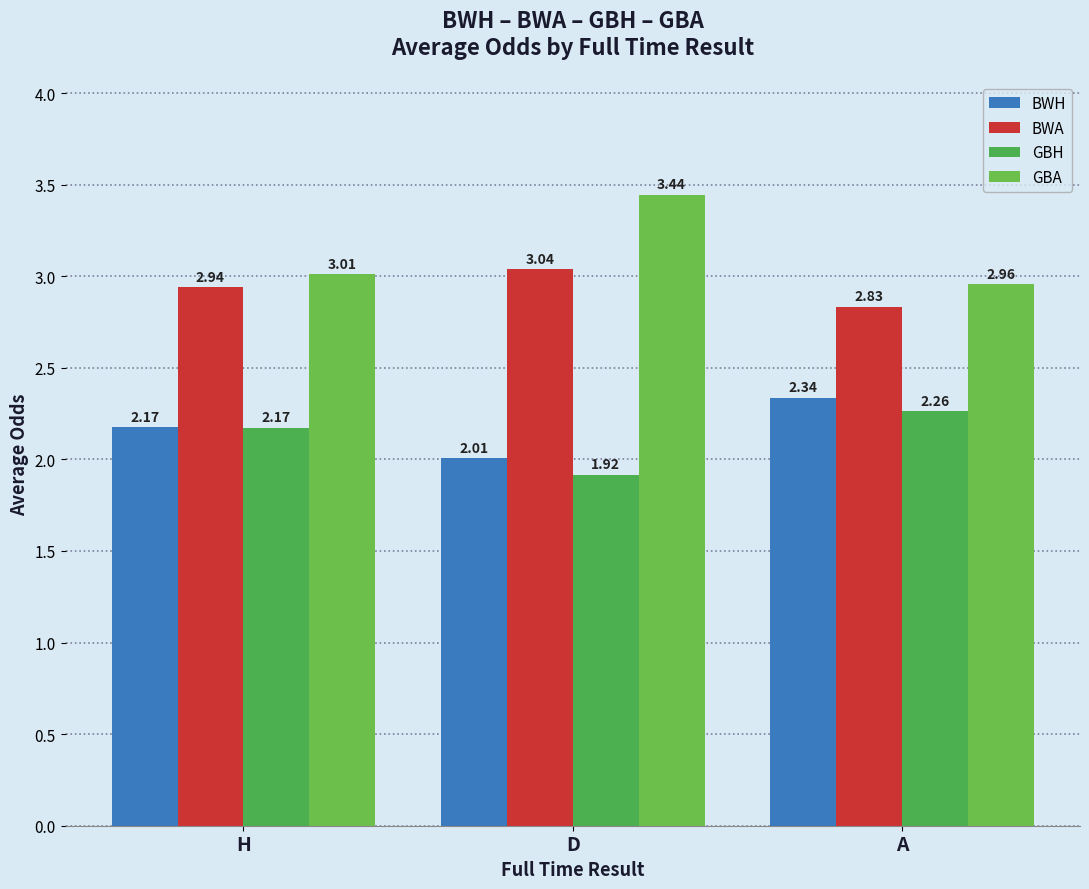

What is the difference between the highest and lowest values at D?

1.5